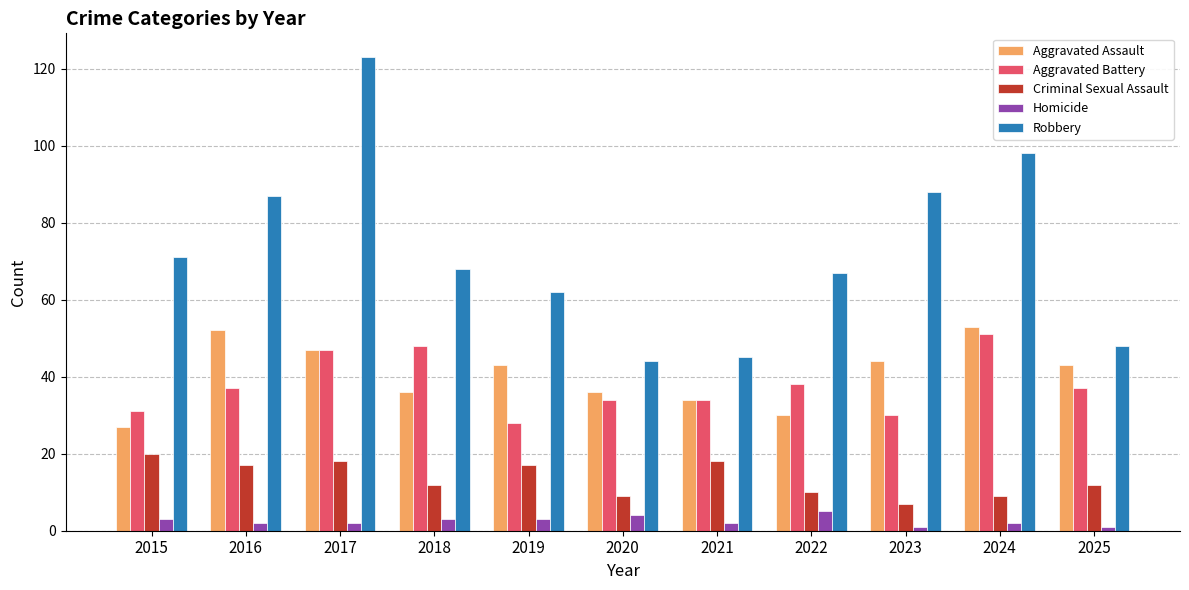

What is the total value across all series at 2018?

167